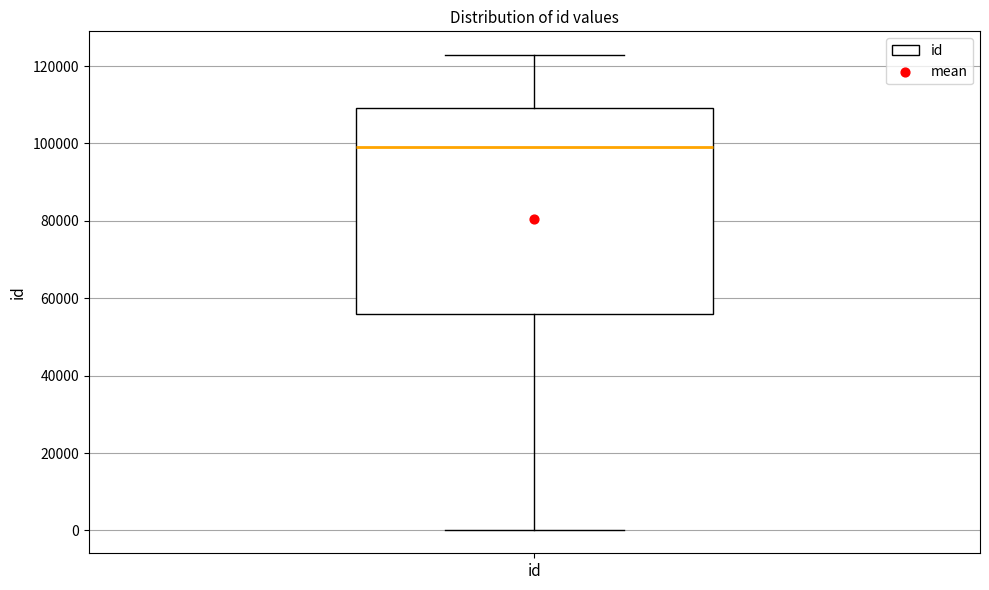

Transcribe this box plot: give where the median line is, the range the box spans, and where the two whiskers end, as read against the y-axis. The values are not printed on the chart, so give them approximately, as read against the axis.

median 98000, box 56000 to 110000, whiskers 0 to 122000